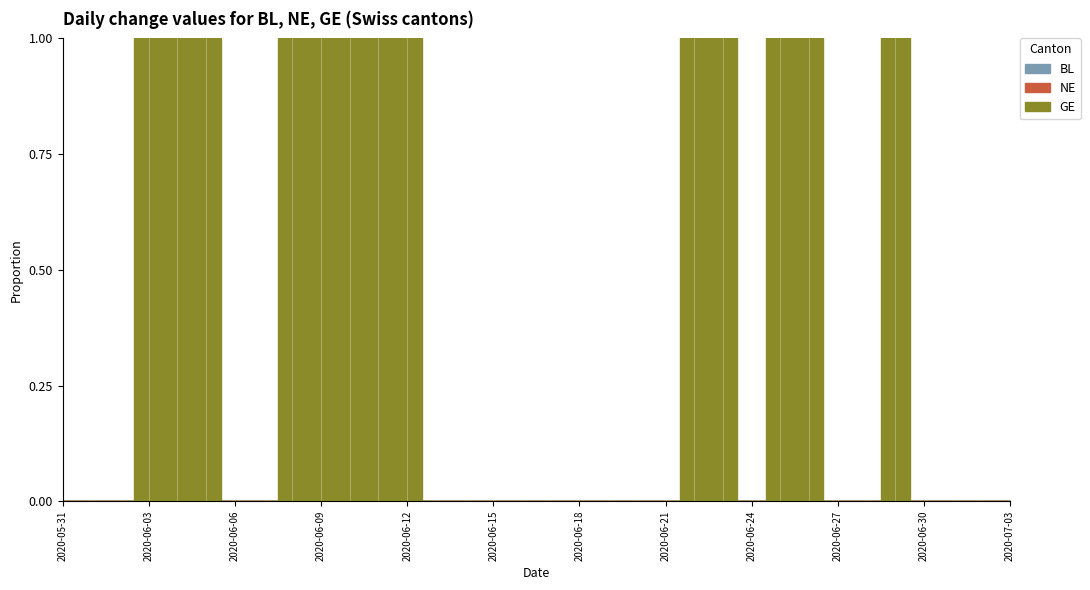

At 2020-06-06, list the series in order from smallest to largest.

BL, NE, GE